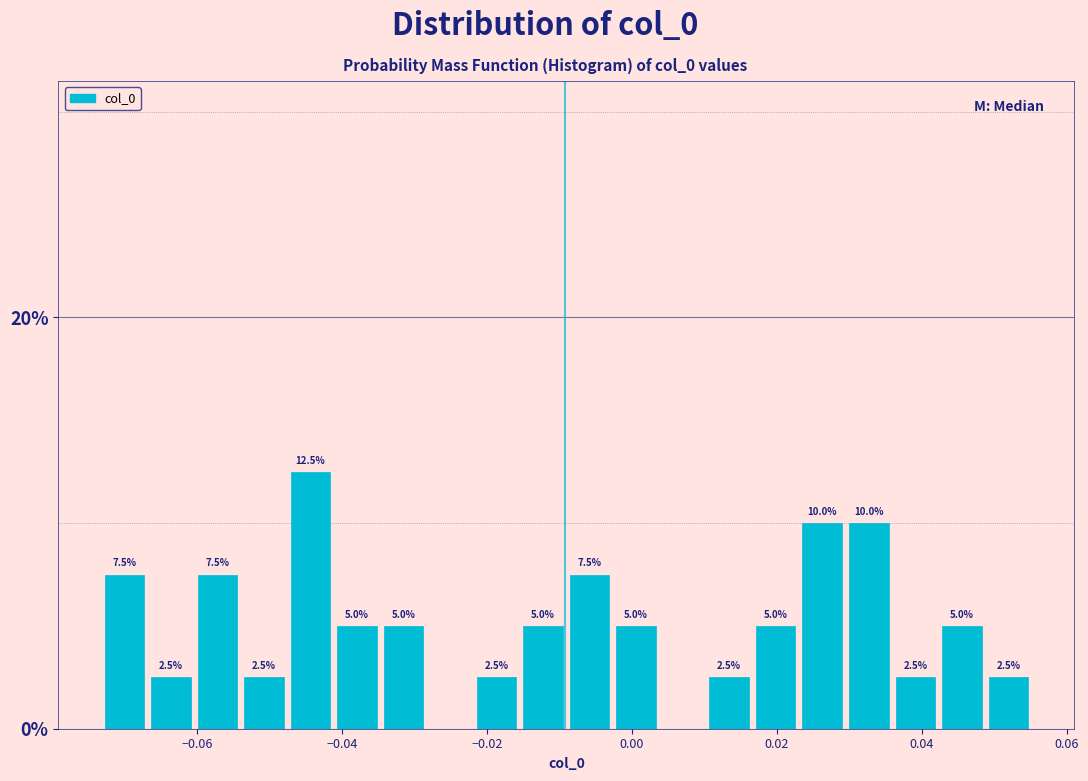

Around what value on the x-axis is the tallest bar? Give the approximate position of its centre, as read against the axis.

-0.044